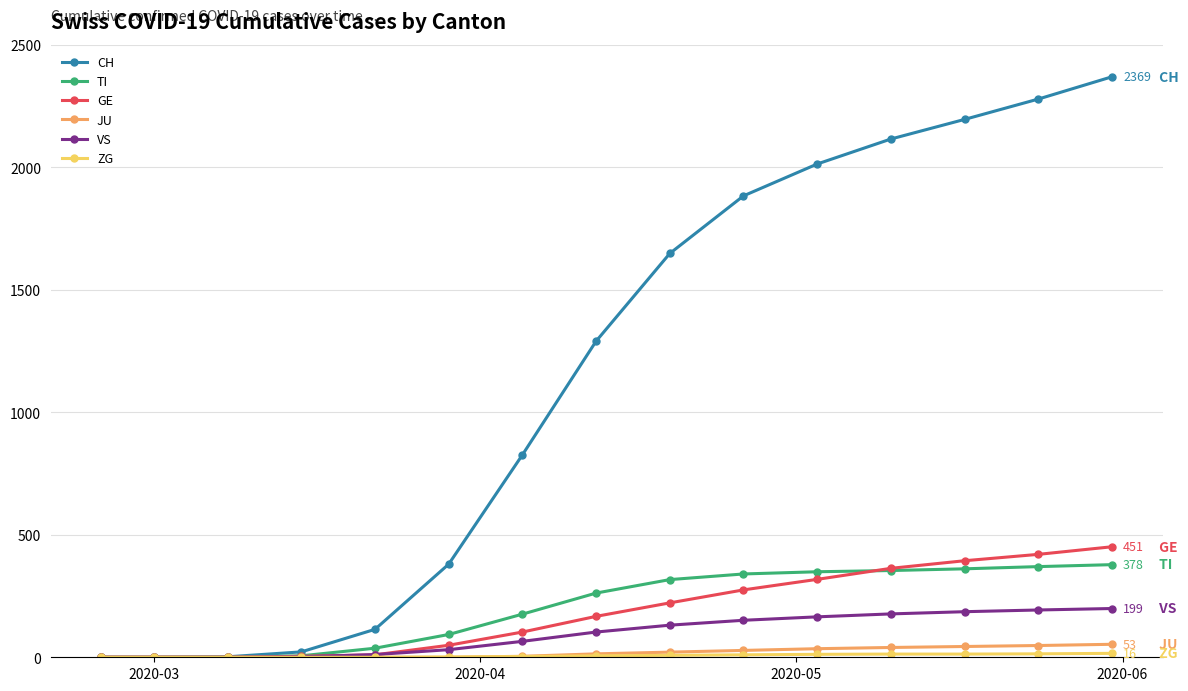

What is the maximum value shown in the chart?

2369